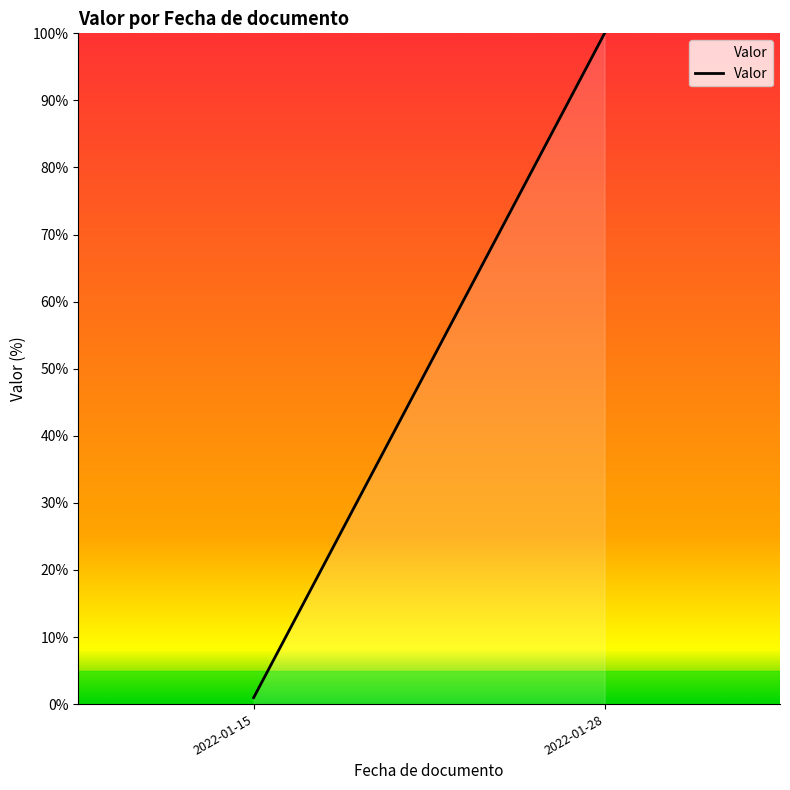

What is the sum of all values?

101.0